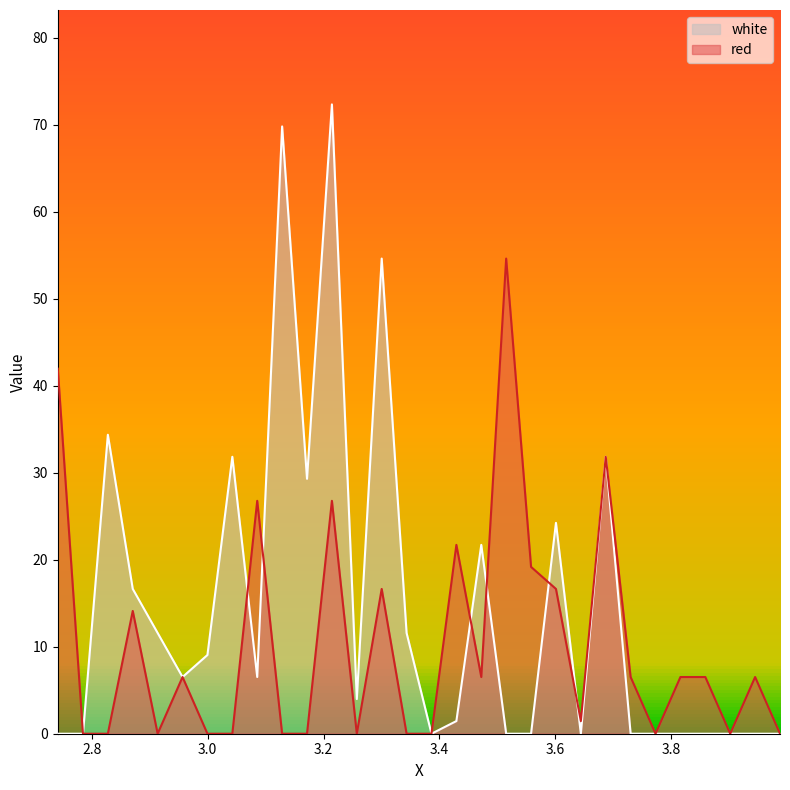

How many positive values does the red series have?

17